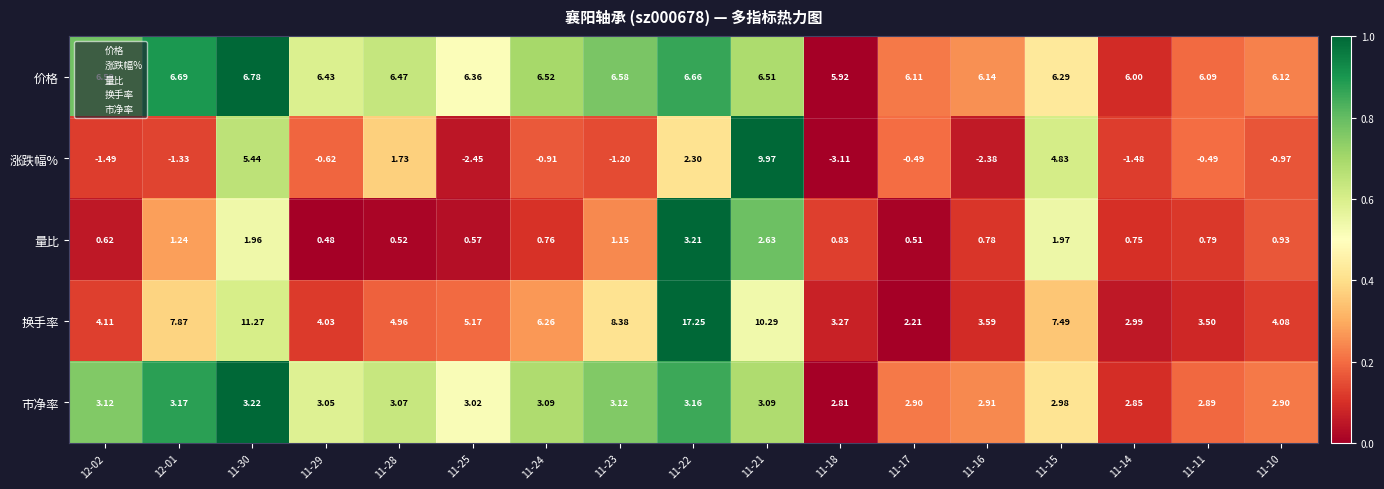

Count the number of data series in this chart.

5